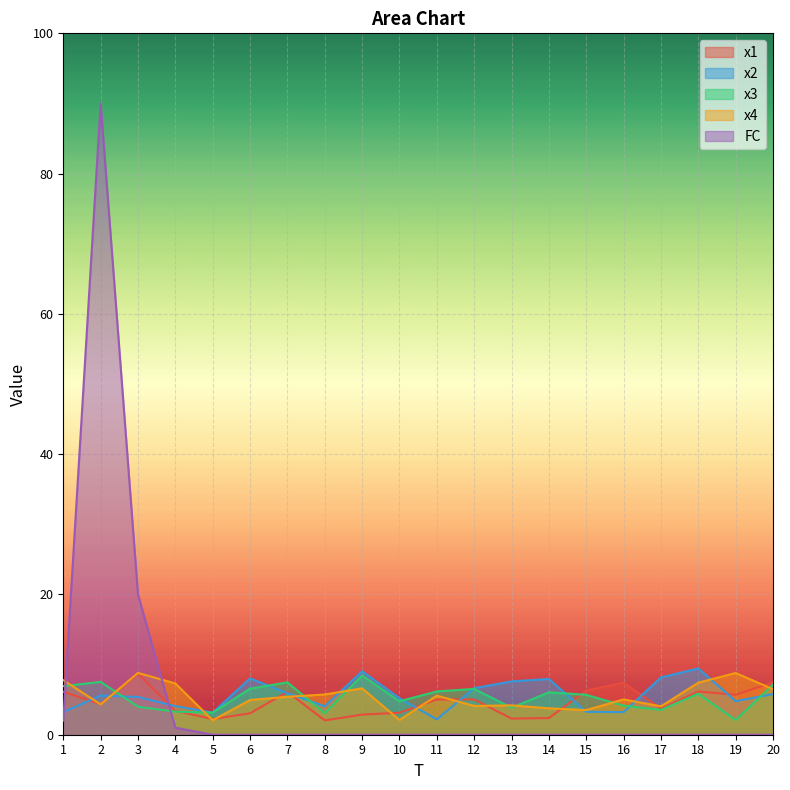

The x2 series shows 3.1 at 5. True or false?

True